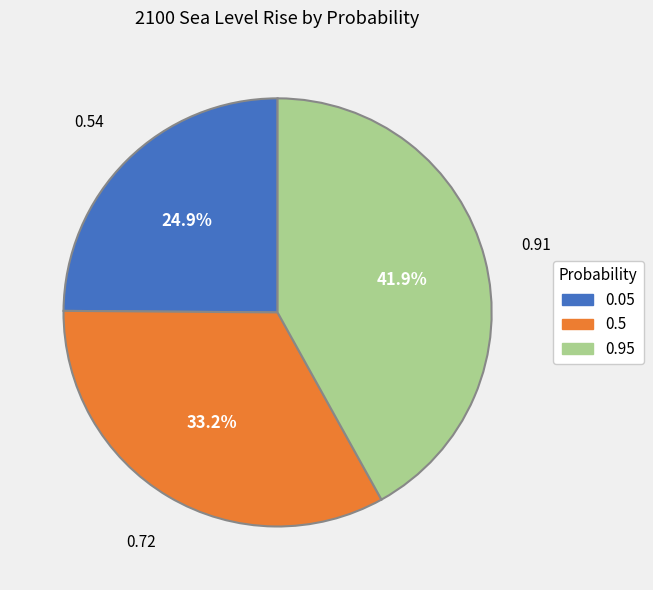

The 0.5 slice represents 47% of the pie. True or false?

False